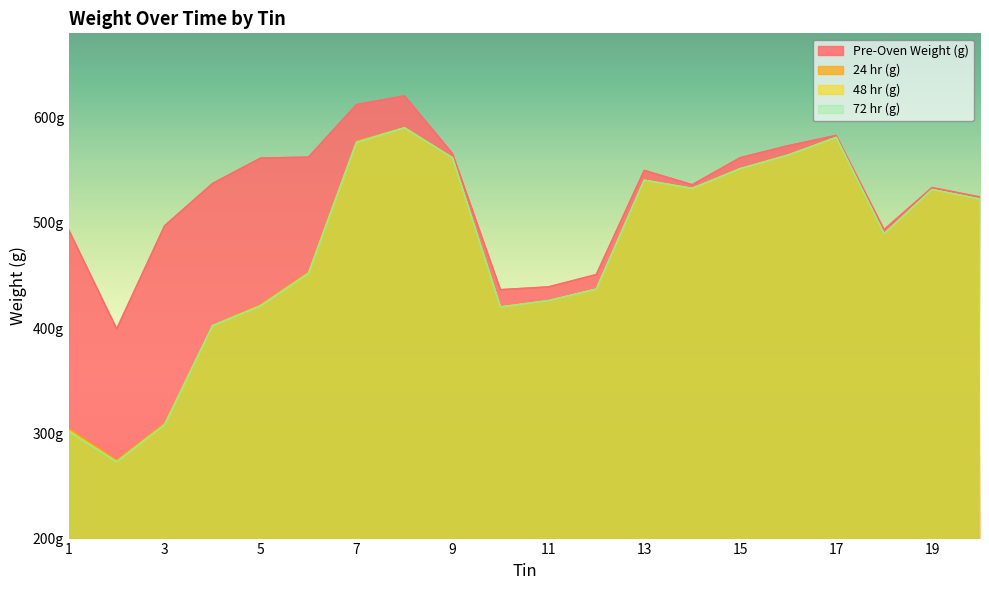

Is it true that Pre-Oven Weight (g) equals 251.9 at 1?

False